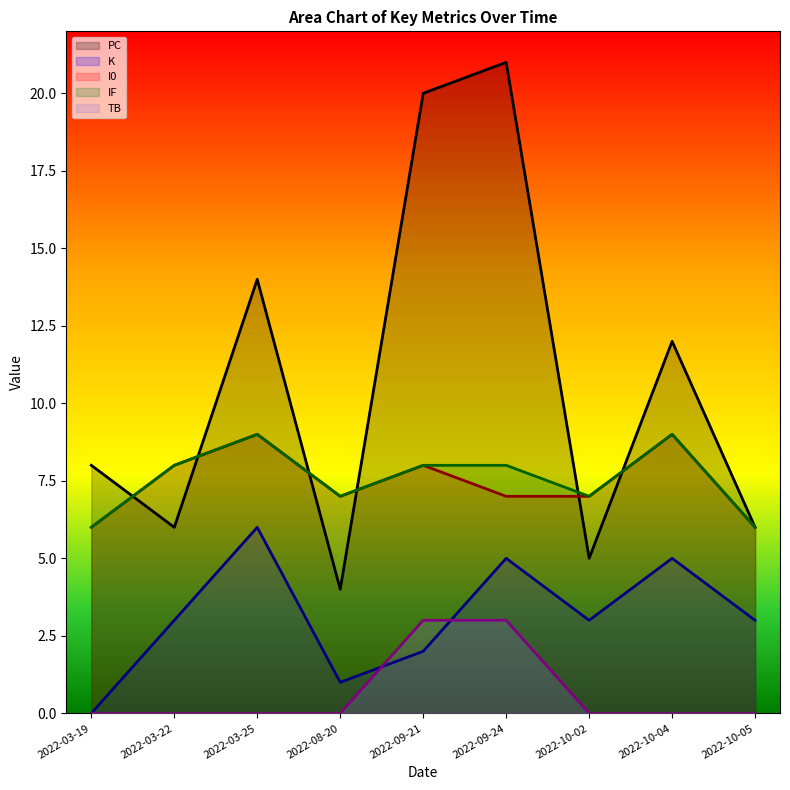

Reading left to right, transcribe all the data shown in this chart.

PC: 2022-03-19=8	2022-03-22=6	2022-03-25=14	2022-08-20=4	2022-09-21=20	2022-09-24=21	2022-10-02=5	2022-10-04=12	2022-10-05=6
K: 2022-03-19=0	2022-03-22=3	2022-03-25=6	2022-08-20=1	2022-09-21=2	2022-09-24=5	2022-10-02=3	2022-10-04=5	2022-10-05=3
I0: 2022-03-19=6	2022-03-22=8	2022-03-25=9	2022-08-20=7	2022-09-21=8	2022-09-24=7	2022-10-02=7	2022-10-04=9	2022-10-05=6
IF: 2022-03-19=6	2022-03-22=8	2022-03-25=9	2022-08-20=7	2022-09-21=8	2022-09-24=8	2022-10-02=7	2022-10-04=9	2022-10-05=6
TB: 2022-03-19=0	2022-03-22=0	2022-03-25=0	2022-08-20=0	2022-09-21=3	2022-09-24=3	2022-10-02=0	2022-10-04=0	2022-10-05=0